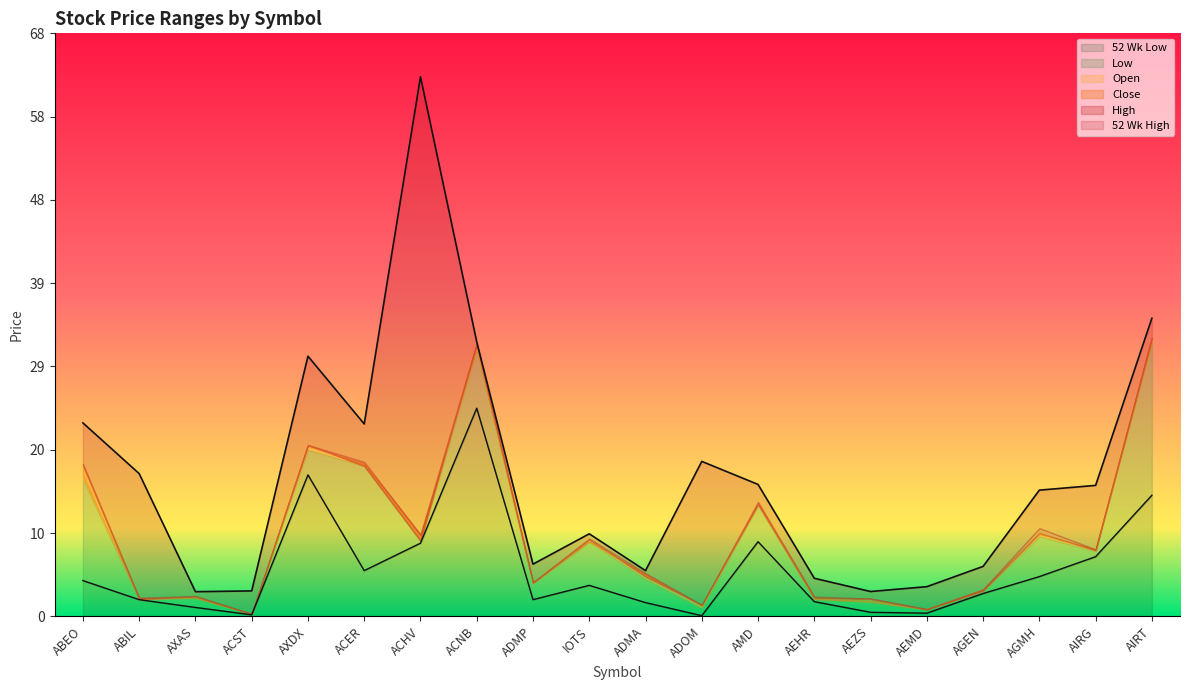

How many categories are shown in the chart?

20